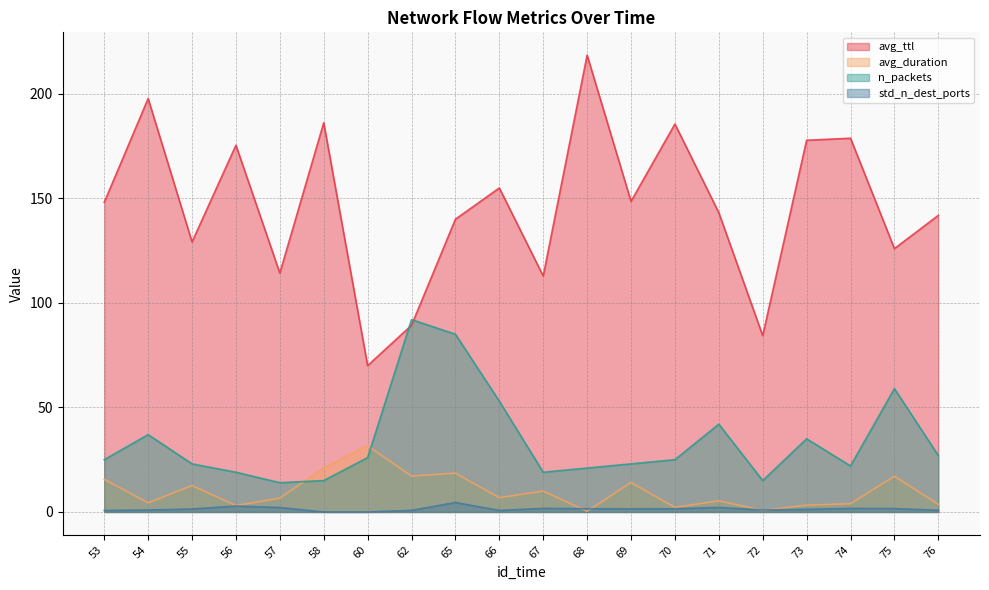

Read the std_n_dest_ports value at 62.

0.8